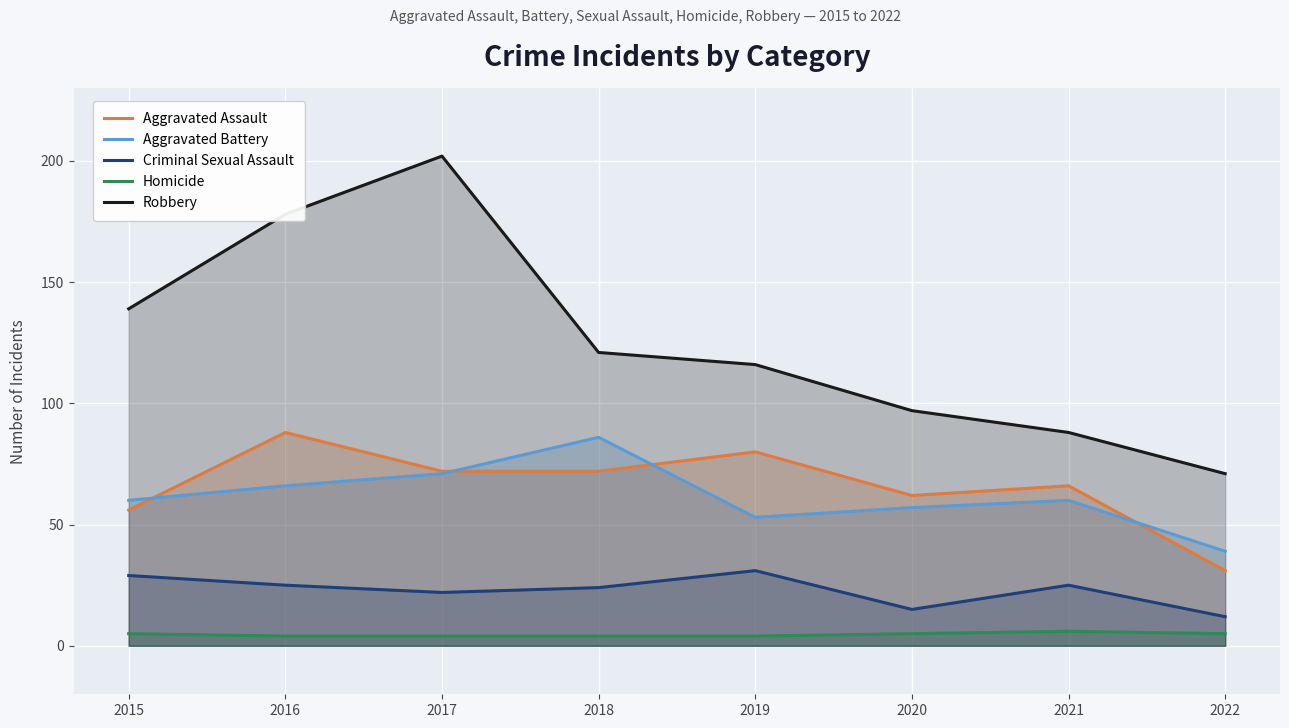

Which has a higher value, 2015 or 2016?

2016